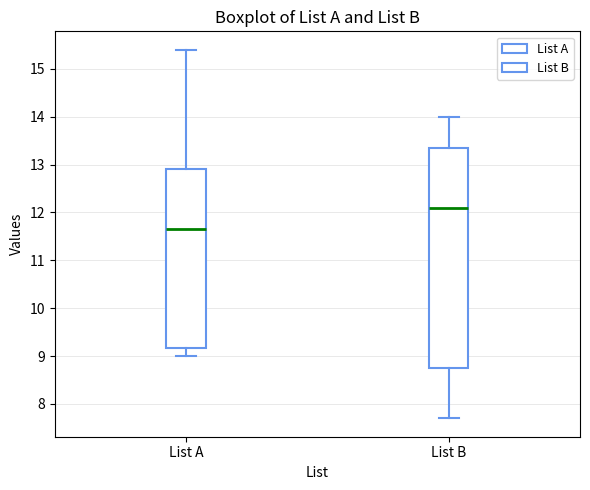

Which box is the tallest, from its lower edge to its upper edge?

List B